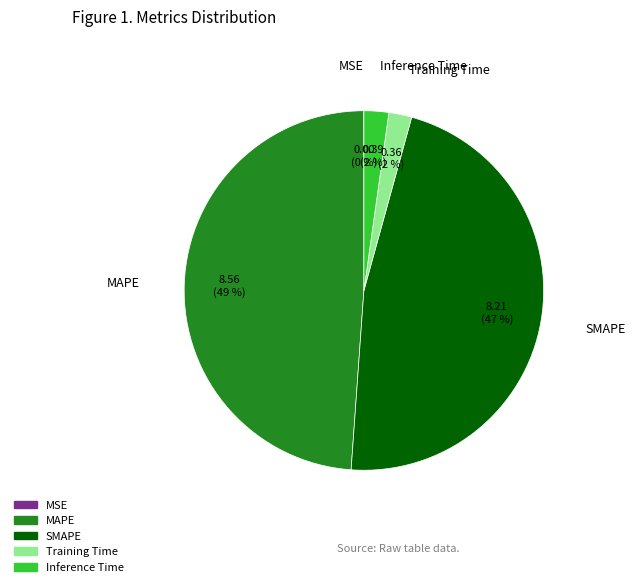

Which slice is the largest?

MAPE